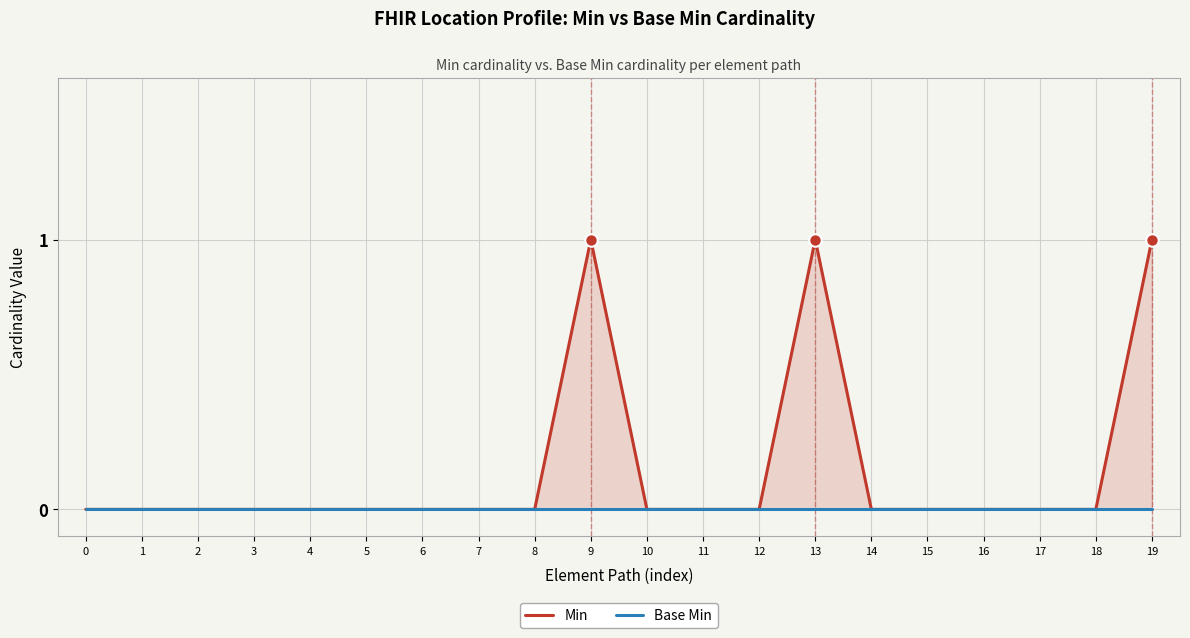

Count the number of categories in the chart.

20